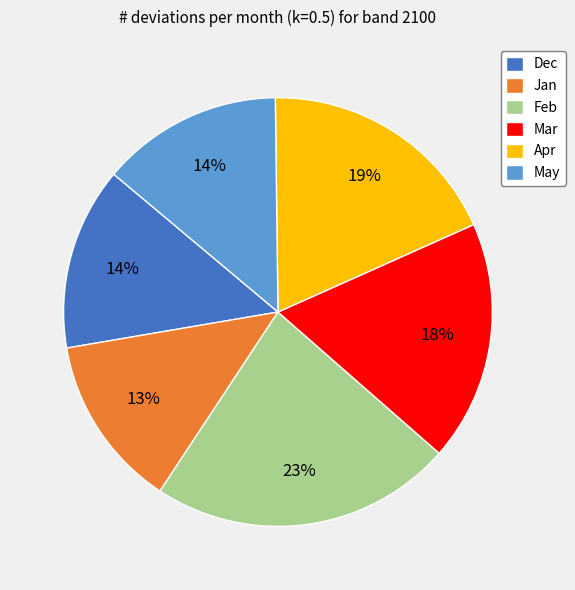

To the nearest percent, what is the difference between the largest and smallest slice percentages?

10%